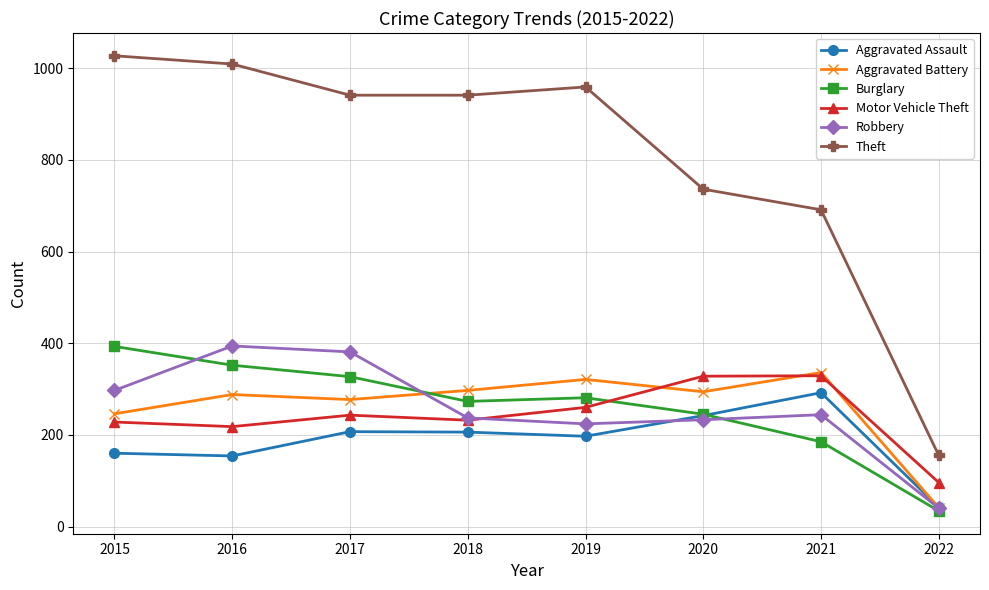

What is the approximate value of Burglary at 2018, to the nearest 5?

275